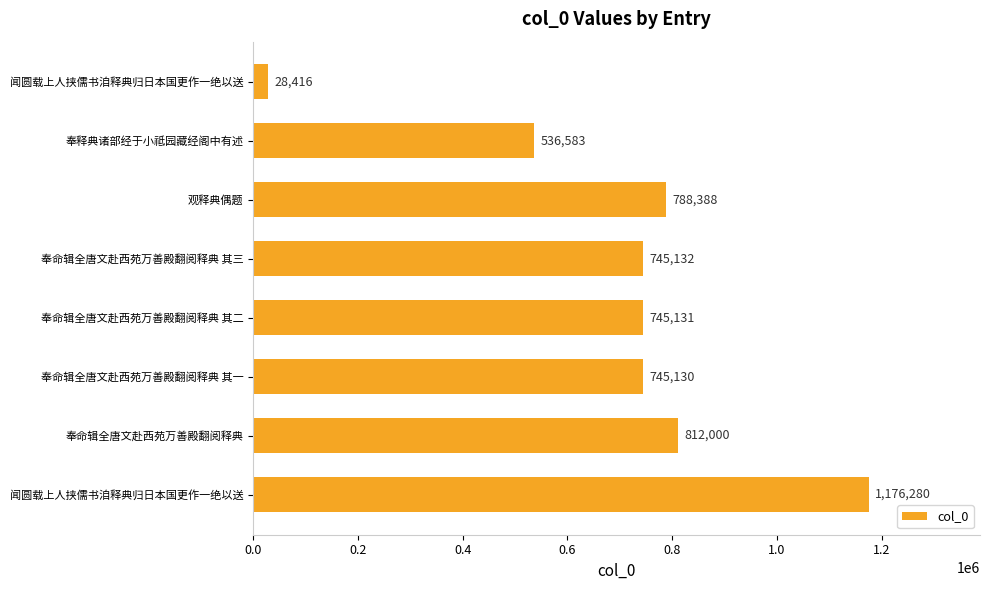

How many distinct data groups are displayed?

1